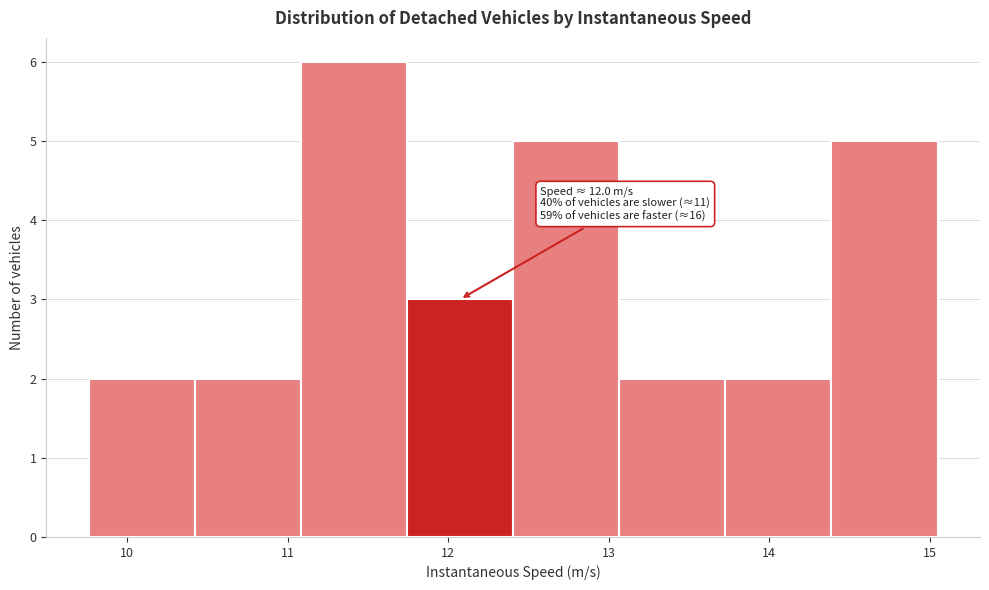

Which range on the x-axis has the tallest bar?

11.1 to 11.7